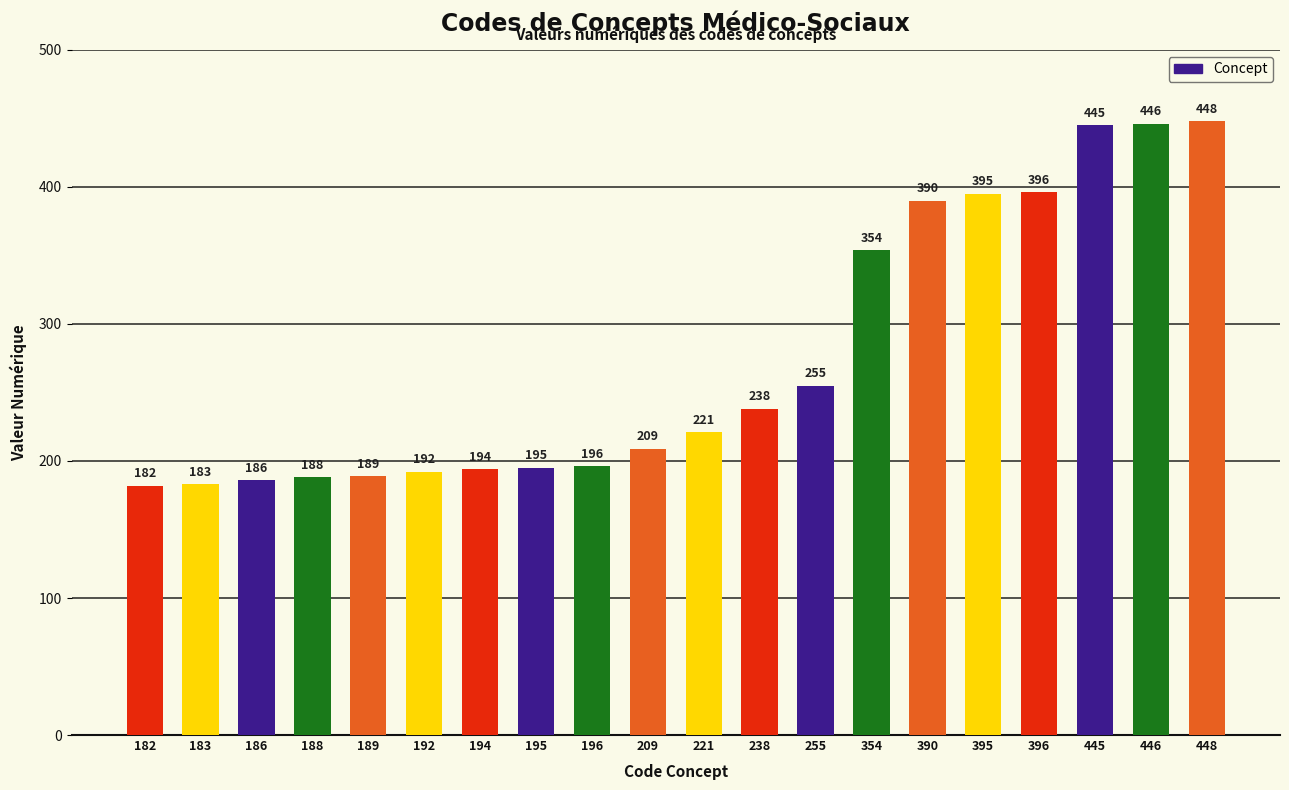

True or false: the data shows 194 at 194.

True